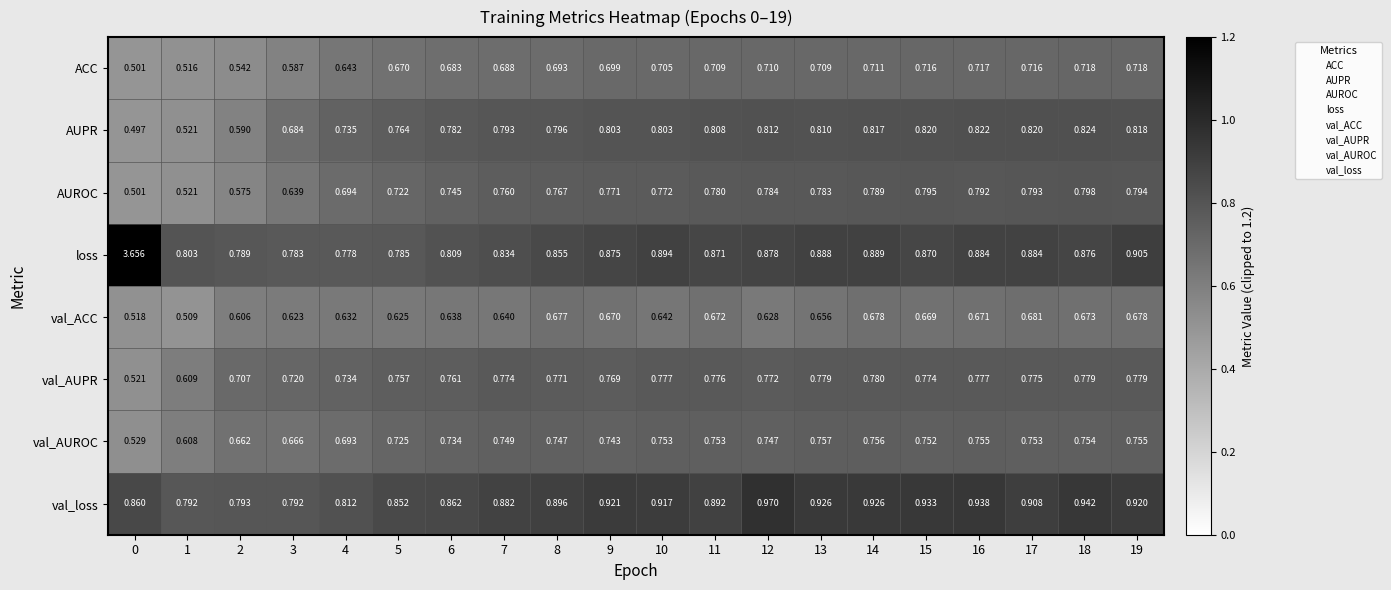

Count the number of data series in this chart.

8